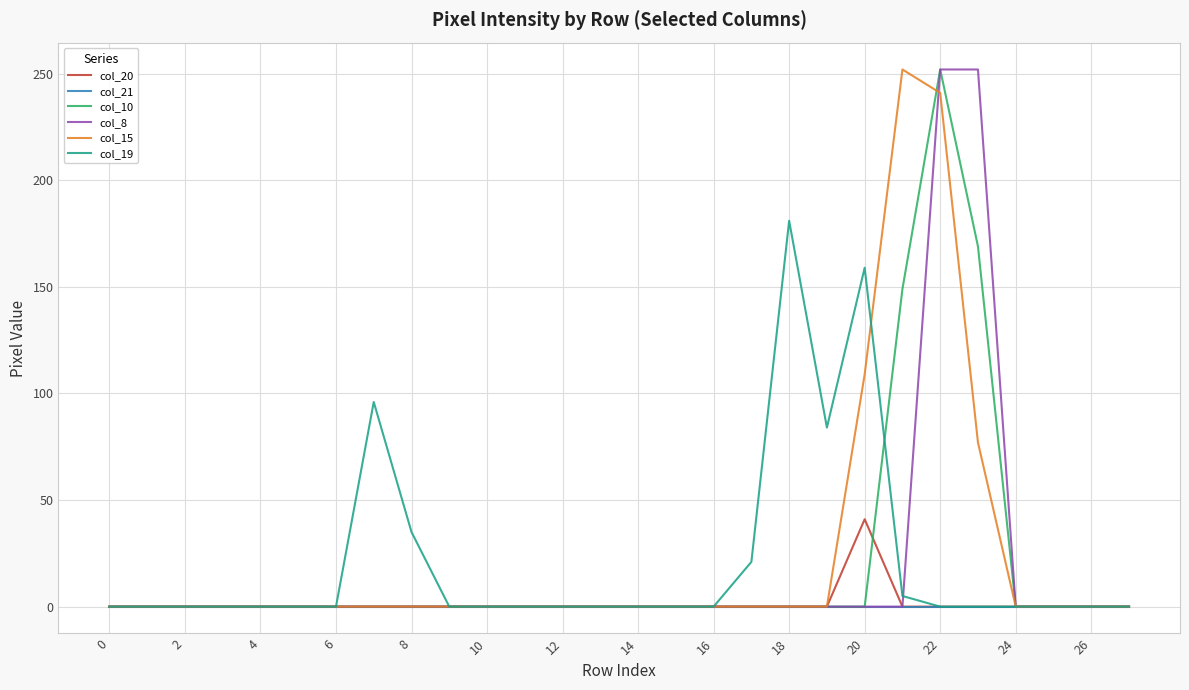

What is the greatest value displayed?

252